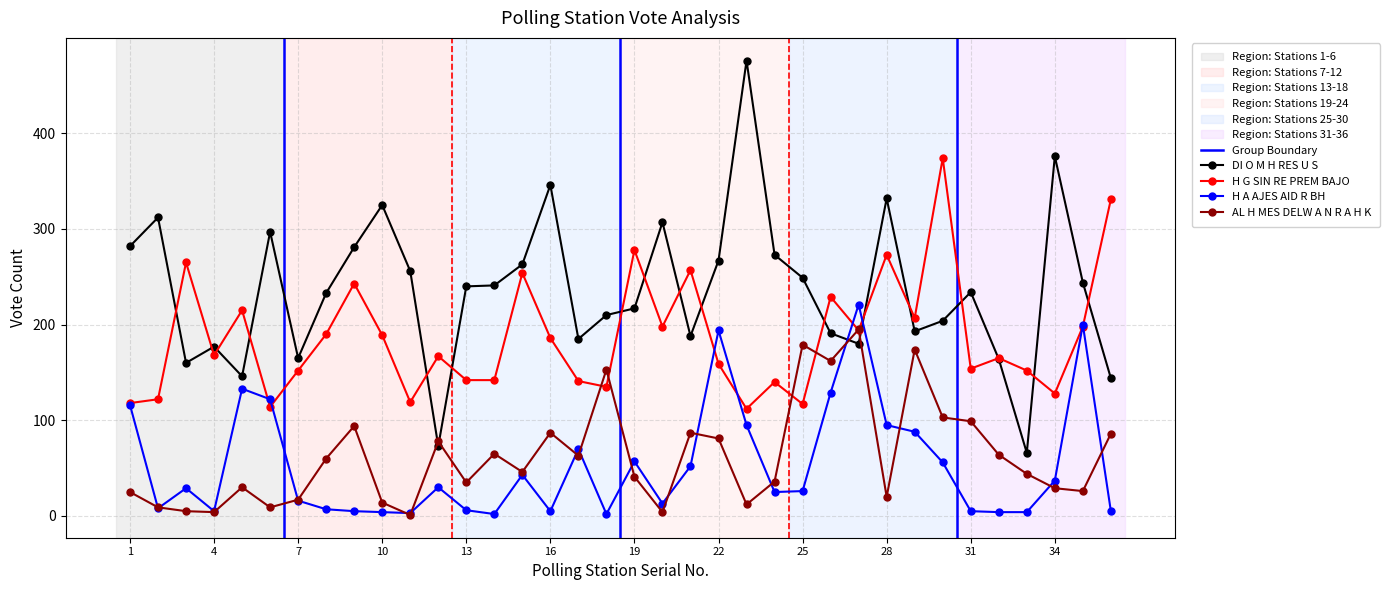

How many interior local peaks does the DI O M H RES U S series have?

10